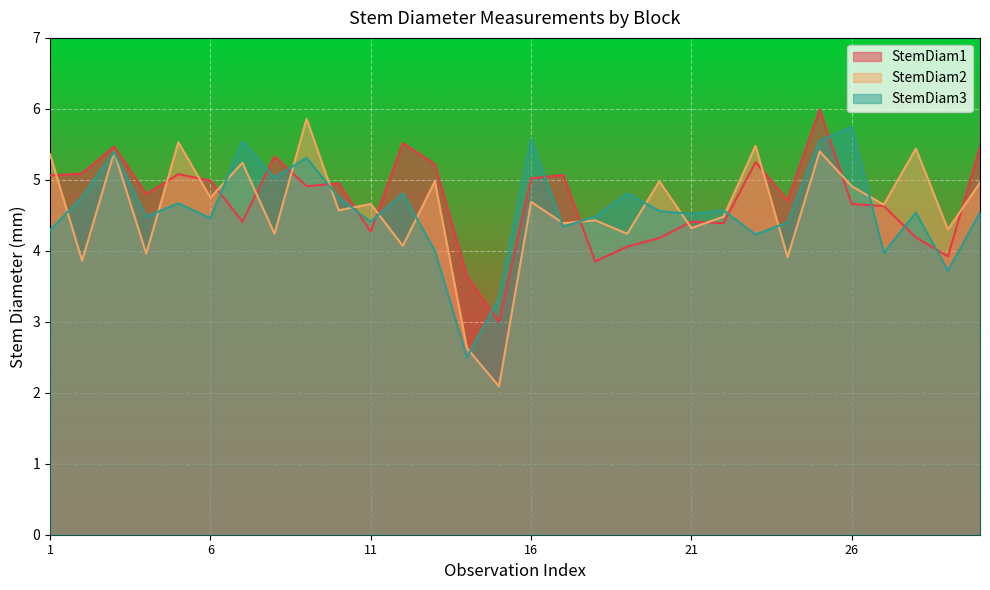

Reading left to right, what are all the values shown in this chart?

StemDiam1: 5.1	5.1	5.5	4.8	5.1	5.0	4.4	5.3	4.9	5.0	4.3	5.5	5.2	3.6	3.0	5.0	5.1	3.9	4.1	4.2	4.4	4.4	5.2	4.7	6.0	4.7	4.6	4.2	3.9	5.5
StemDiam2: 5.4	3.9	5.4	4.0	5.5	4.8	5.2	4.2	5.9	4.6	4.7	4.1	5.0	2.6	2.1	4.7	4.4	4.4	4.2	5.0	4.3	4.5	5.5	3.9	5.4	4.9	4.7	5.4	4.3	5.0
StemDiam3: 4.3	4.8	5.4	4.5	4.7	4.5	5.5	5.0	5.3	4.8	4.4	4.8	4.0	2.5	3.3	5.6	4.3	4.5	4.8	4.6	4.5	4.6	4.2	4.4	5.5	5.8	4.0	4.5	3.7	4.5